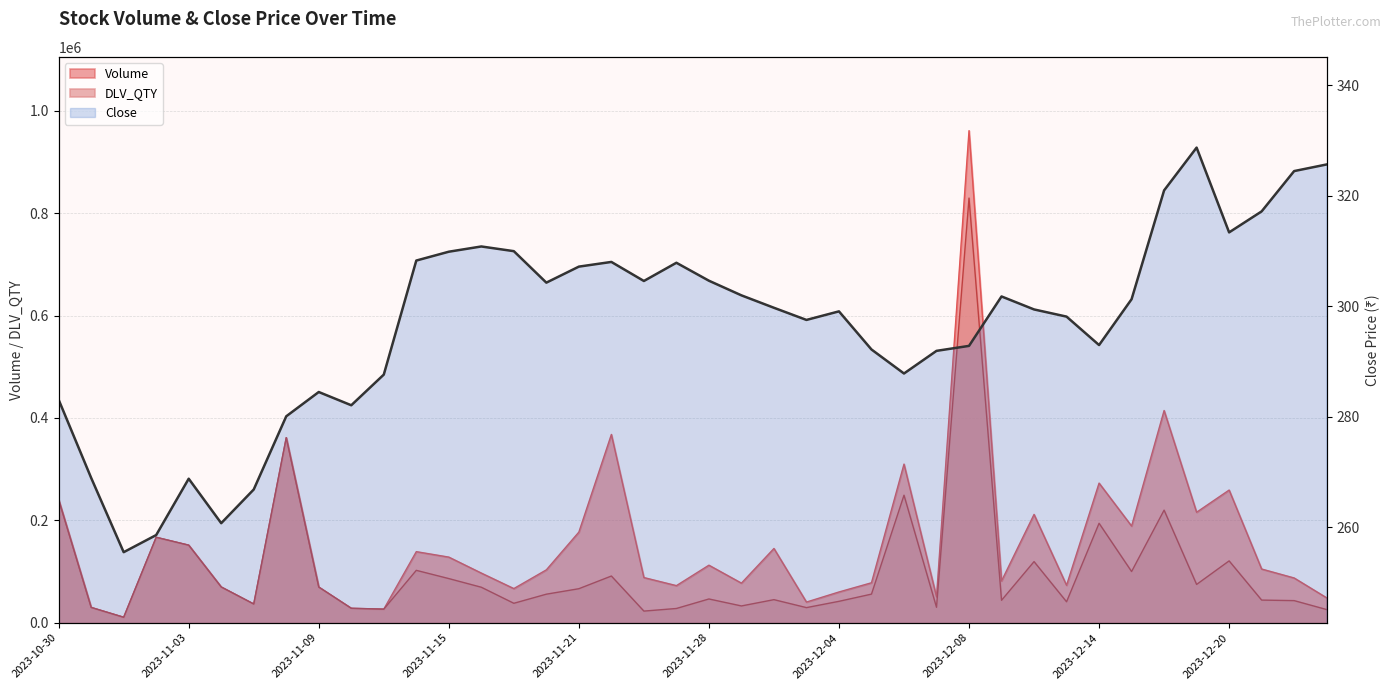

True or false: the data shows 61.0 at 23.

False